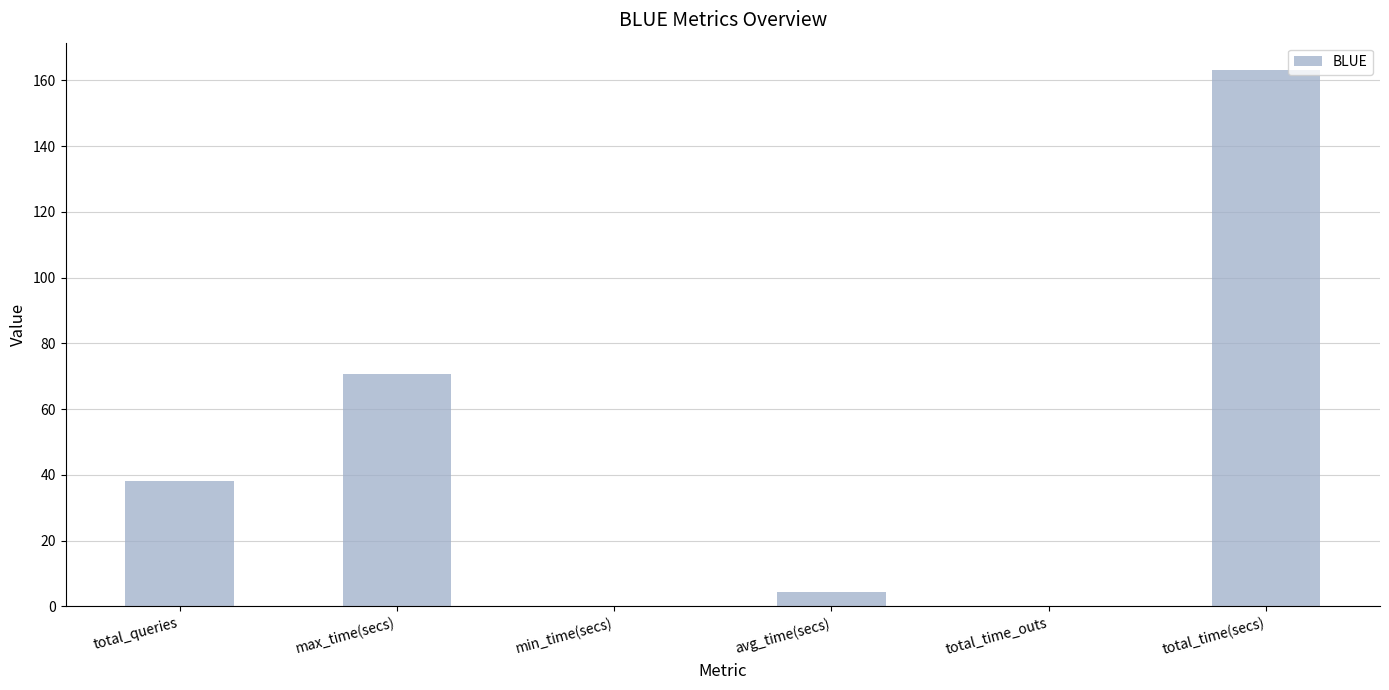

What is the difference between the values at total_time_outs and total_queries?

38.0